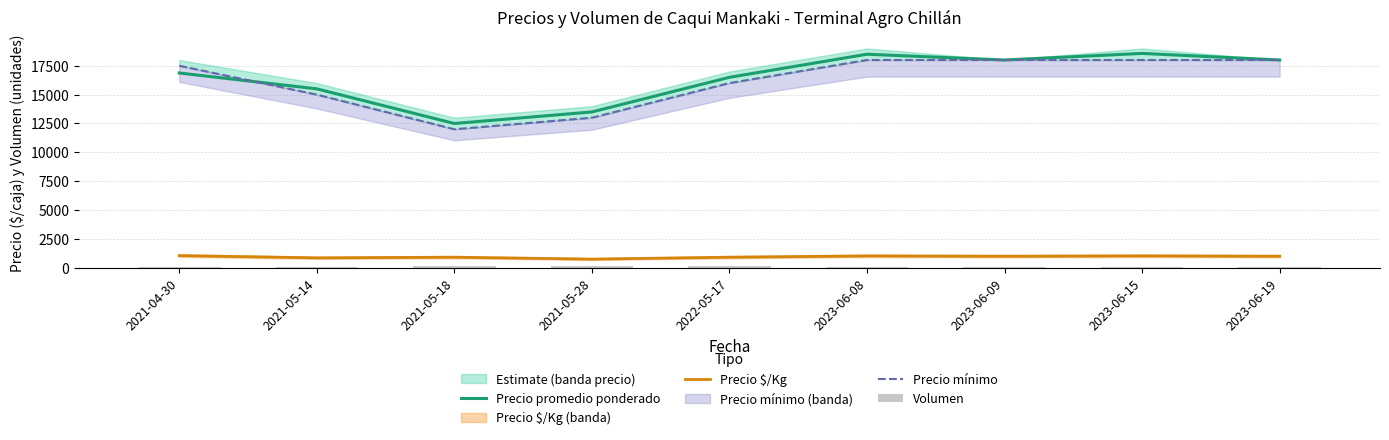

Does the chart contain stacked bars?

No